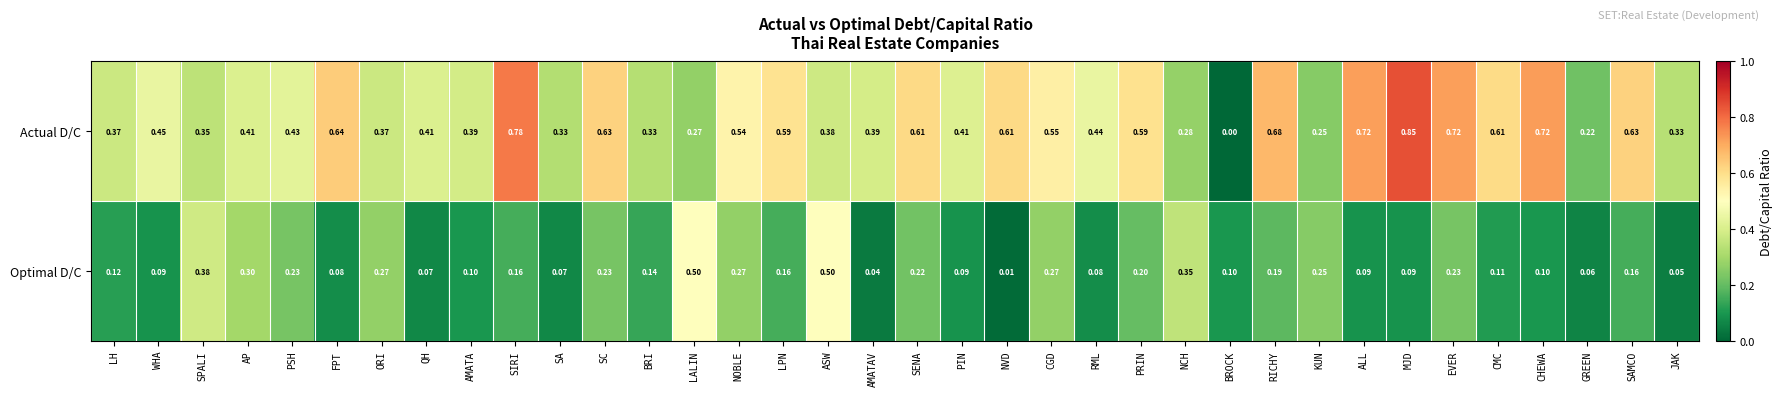

Which series has the largest total across all categories?

Actual D/C